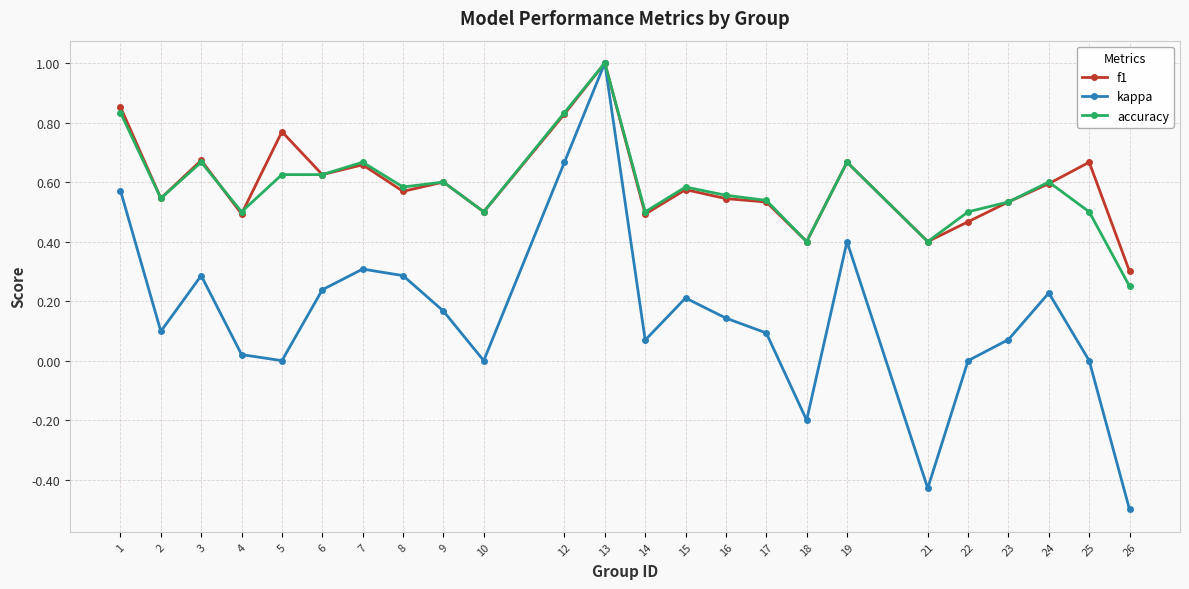

Is the value of kappa at 17 greater than the value of accuracy at 21?

No